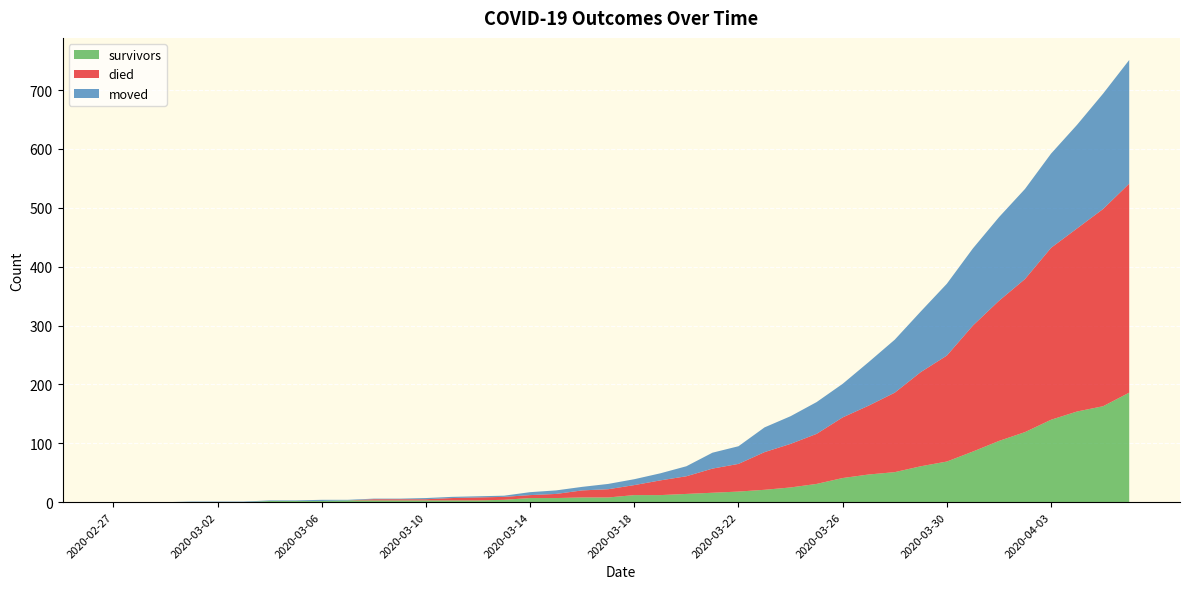

Reading left to right, transcribe all the data shown in this chart.

survivors: 2020-02-27=0	2020-02-28=0	2020-02-29=0	2020-03-01=0	2020-03-02=0	2020-03-03=0	2020-03-04=2	2020-03-05=2	2020-03-06=2	2020-03-07=3	2020-03-08=3	2020-03-09=3	2020-03-10=3	2020-03-11=3	2020-03-12=3	2020-03-13=4	2020-03-14=7	2020-03-15=7	2020-03-16=8	2020-03-17=8	2020-03-18=12	2020-03-19=12	2020-03-20=14	2020-03-21=16	2020-03-22=18	2020-03-23=21	2020-03-24=25	2020-03-25=31	2020-03-26=41	2020-03-27=47	2020-03-28=51	2020-03-29=61	2020-03-30=69	2020-03-31=86	2020-04-01=104	2020-04-02=119	2020-04-03=140	2020-04-04=154	2020-04-05=163	2020-04-06=186
died: 2020-02-27=0	2020-02-28=0	2020-02-29=0	2020-03-01=0	2020-03-02=0	2020-03-03=0	2020-03-04=0	2020-03-05=0	2020-03-06=0	2020-03-07=0	2020-03-08=2	2020-03-09=2	2020-03-10=2	2020-03-11=4	2020-03-12=5	2020-03-13=5	2020-03-14=5	2020-03-15=7	2020-03-16=12	2020-03-17=14	2020-03-18=17	2020-03-19=25	2020-03-20=30	2020-03-21=41	2020-03-22=47	2020-03-23=64	2020-03-24=74	2020-03-25=85	2020-03-26=103	2020-03-27=117	2020-03-28=135	2020-03-29=160	2020-03-30=180	2020-03-31=214	2020-04-01=238	2020-04-02=260	2020-04-03=292	2020-04-04=311	2020-04-05=335	2020-04-06=355
moved: 2020-02-27=0	2020-02-28=0	2020-02-29=0	2020-03-01=1	2020-03-02=1	2020-03-03=1	2020-03-04=1	2020-03-05=1	2020-03-06=2	2020-03-07=1	2020-03-08=1	2020-03-09=1	2020-03-10=2	2020-03-11=2	2020-03-12=2	2020-03-13=2	2020-03-14=5	2020-03-15=6	2020-03-16=6	2020-03-17=9	2020-03-18=10	2020-03-19=12	2020-03-20=17	2020-03-21=27	2020-03-22=30	2020-03-23=42	2020-03-24=47	2020-03-25=54	2020-03-26=57	2020-03-27=74	2020-03-28=90	2020-03-29=103	2020-03-30=122	2020-03-31=131	2020-04-01=142	2020-04-02=153	2020-04-03=160	2020-04-04=176	2020-04-05=196	2020-04-06=210